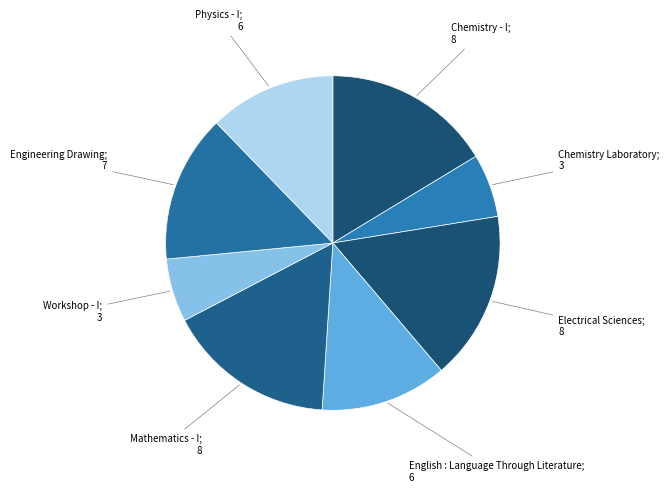

Rank the categories by value from lowest to highest.

Chemistry Laboratory, Workshop - I, English : Language Through Literature, Physics - I, Engineering Drawing, Chemistry - I, Electrical Sciences, Mathematics - I